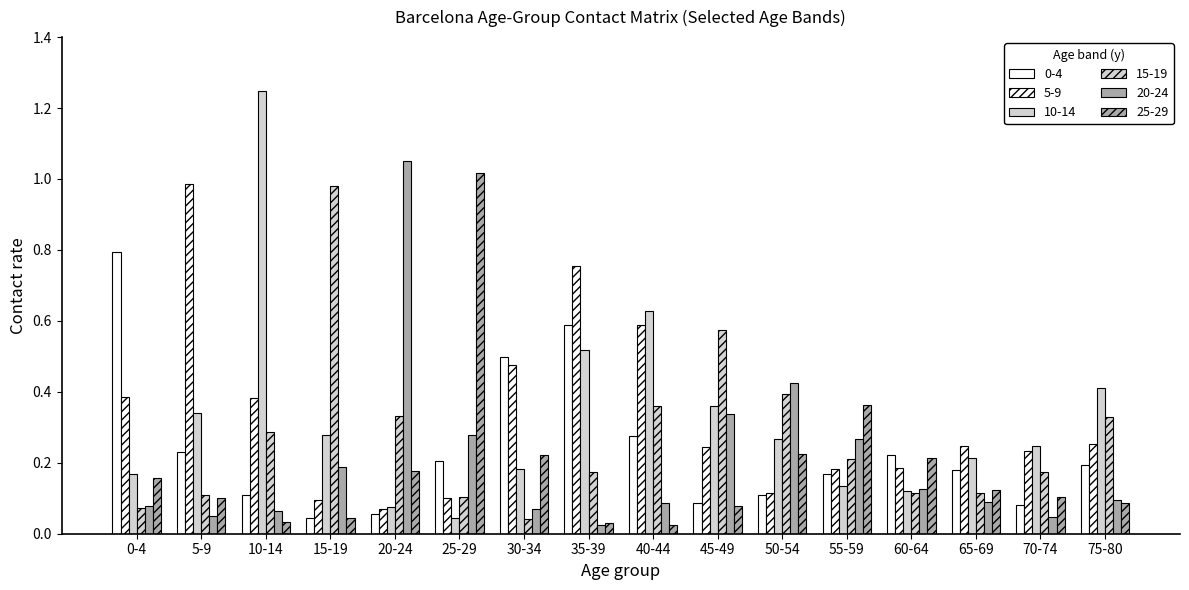

What is the average value of the 10-14 series?

0.3